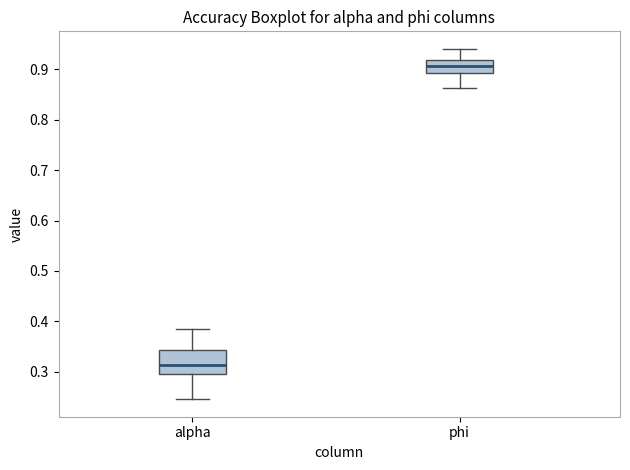

Reading left to right, transcribe this box plot: for each box, give where its median line is, the range the box spans, and where its two whiskers end, as read against the y-axis. The values are not printed on the chart, so give them approximately, as read against the axis.

alpha: median 0.31, box 0.29 to 0.34, whiskers 0.25 to 0.39
phi: median 0.91, box 0.89 to 0.92, whiskers 0.86 to 0.94